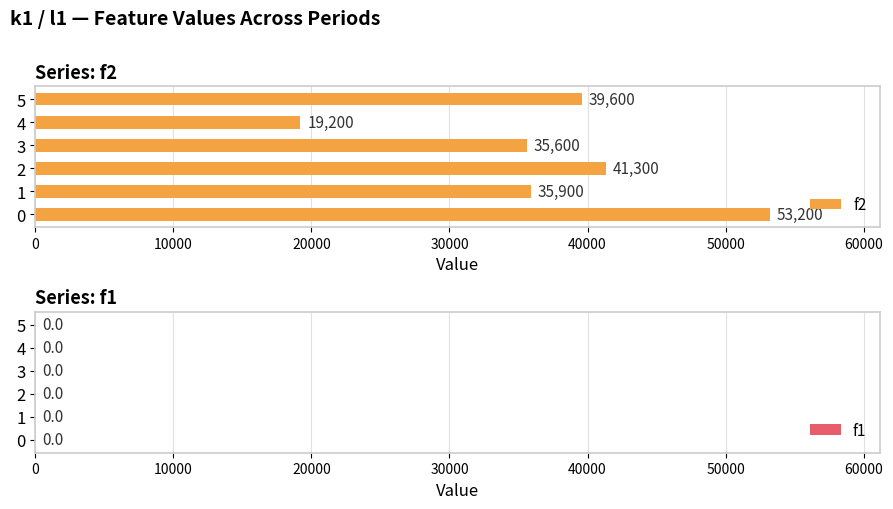

Does the chart contain any negative values?

No